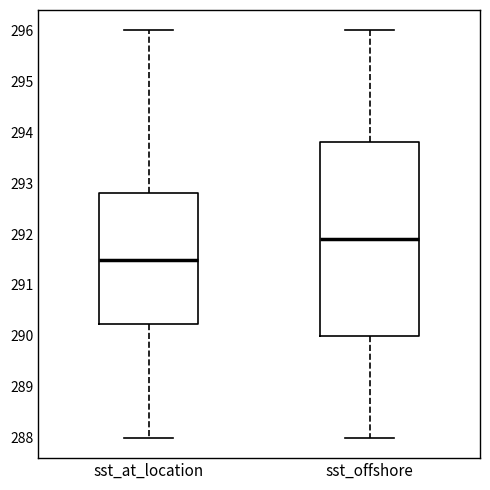

Which box has the lowest median line?

sst_at_location